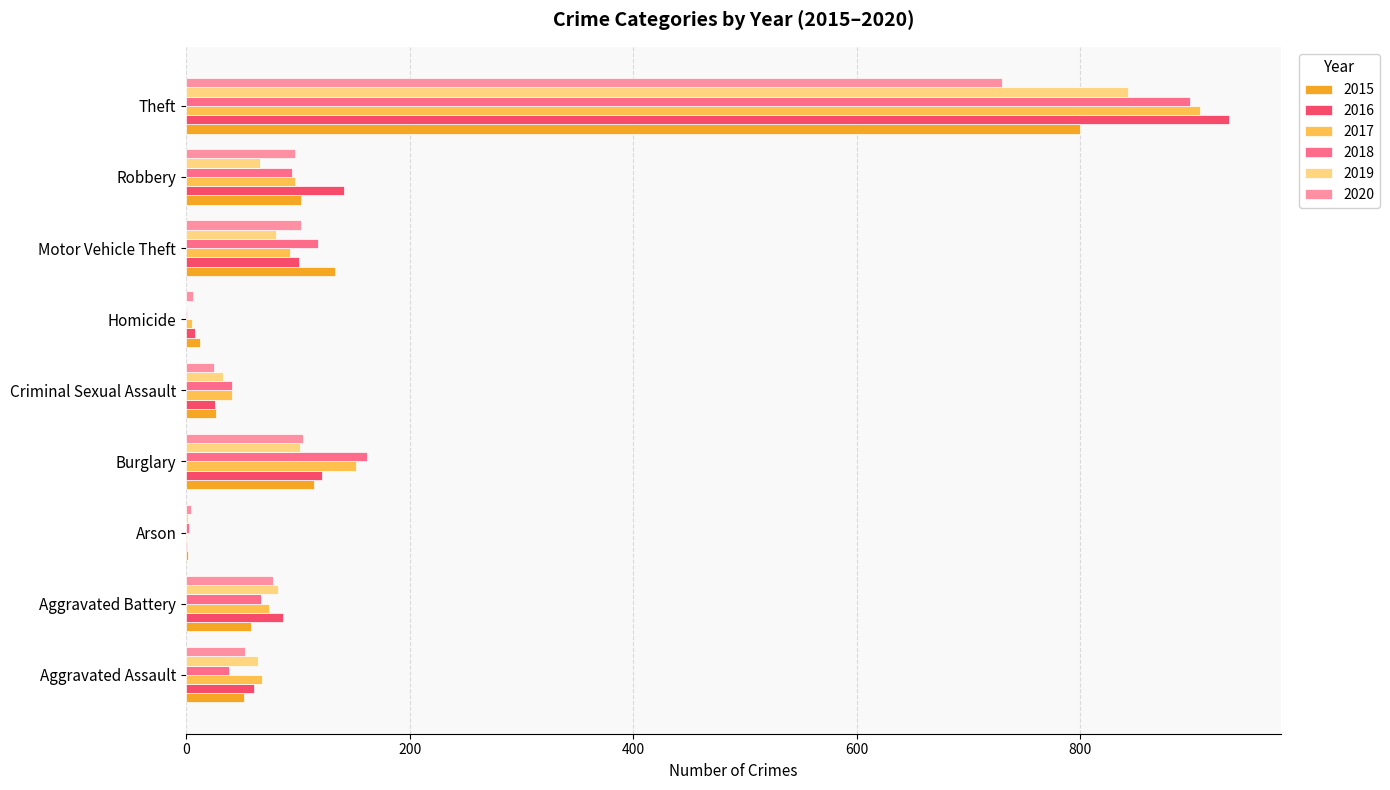

True or false: 2020 has a value of 4 at Arson.

True